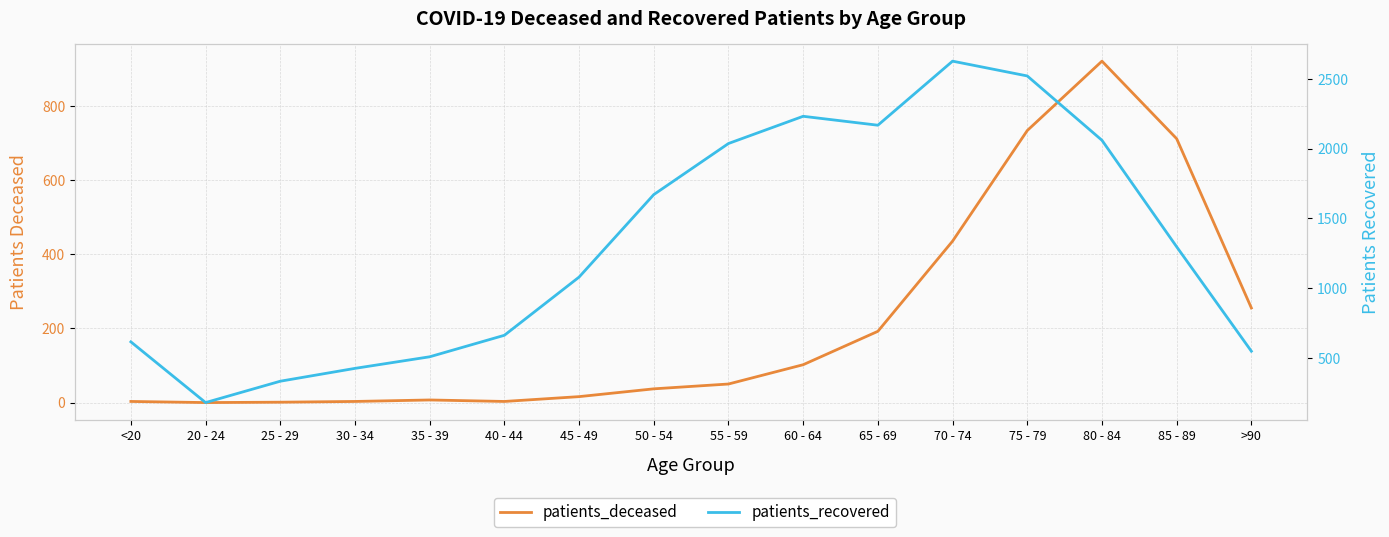

Which series has the widest spread of values?

patients_recovered